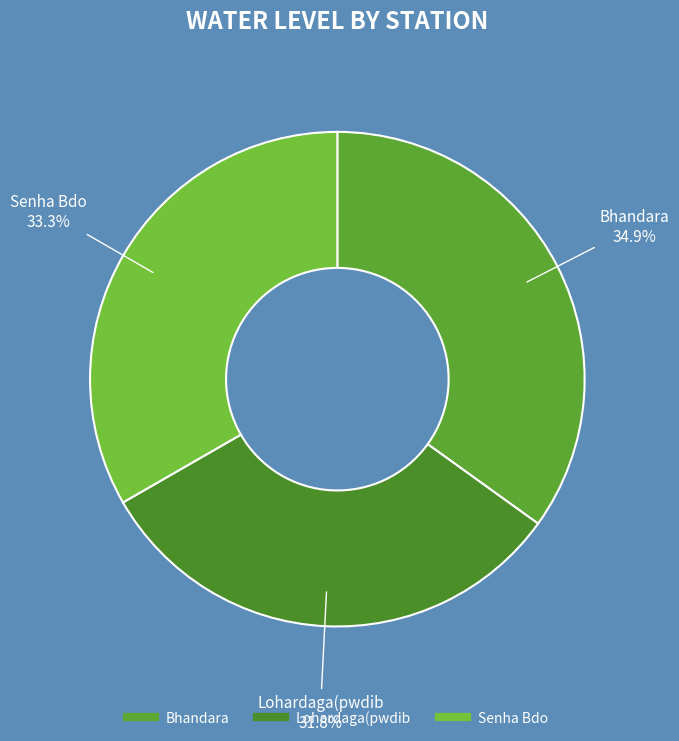

Rank the categories by value from lowest to highest.

Lohardaga(pwdib, Senha Bdo, Bhandara